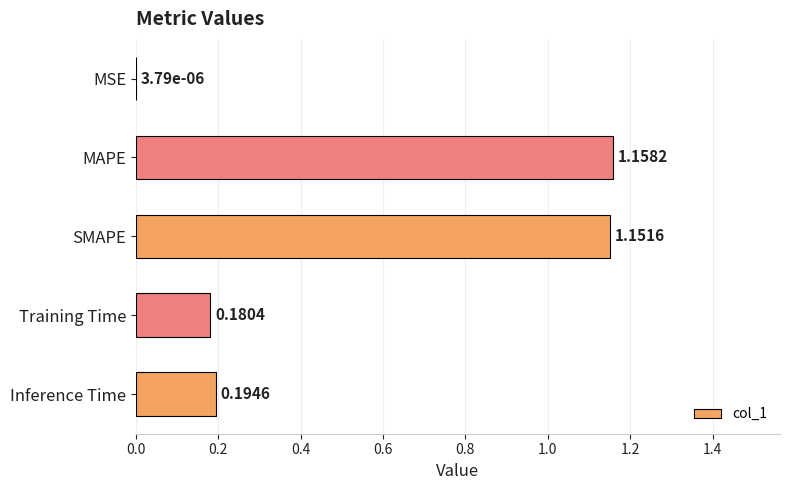

Which category has the highest value across all series?

MAPE